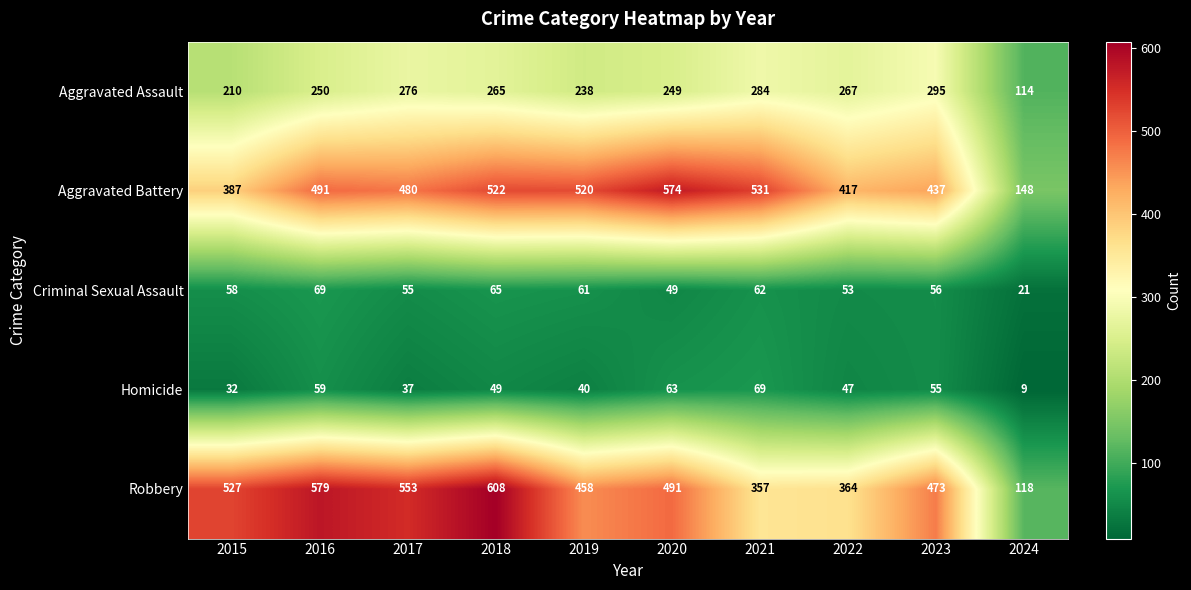

The value of Robbery at 2016 is 579. True or false?

True